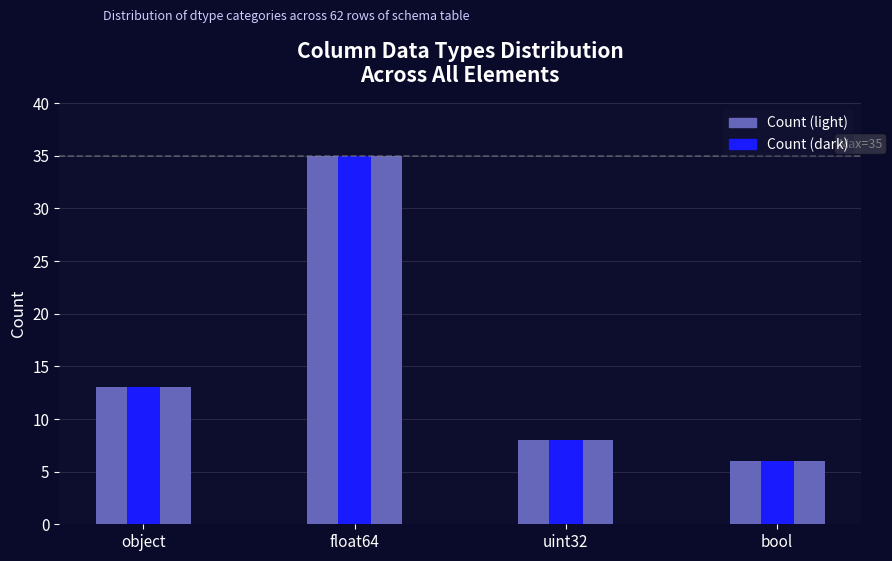

What is the label of the 1st bar from the right?

bool